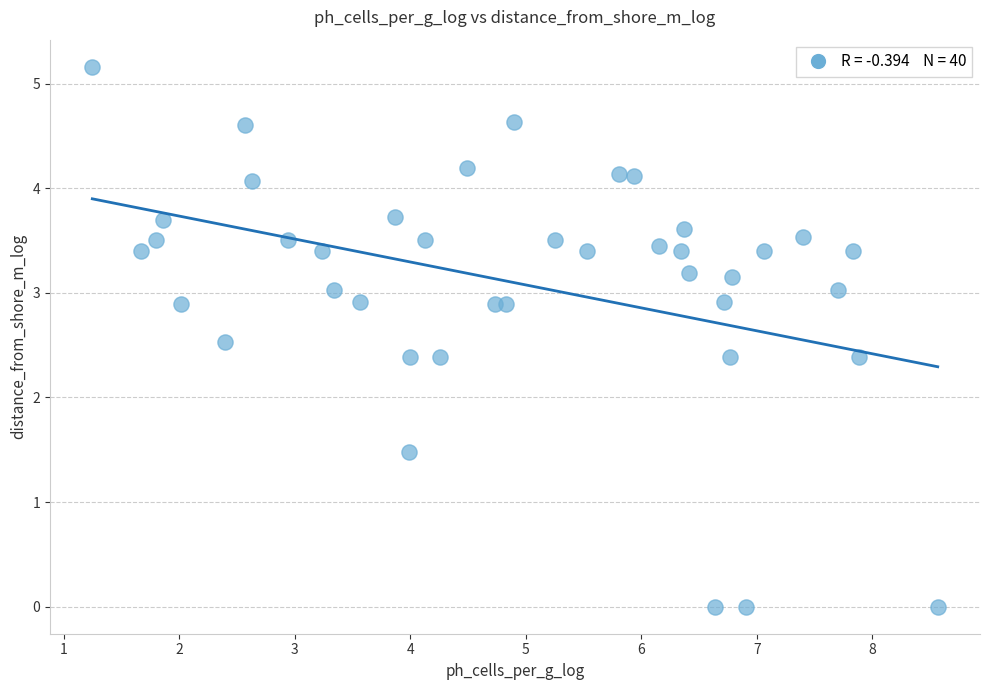

What is the range of X values (max minus min)?

7.3